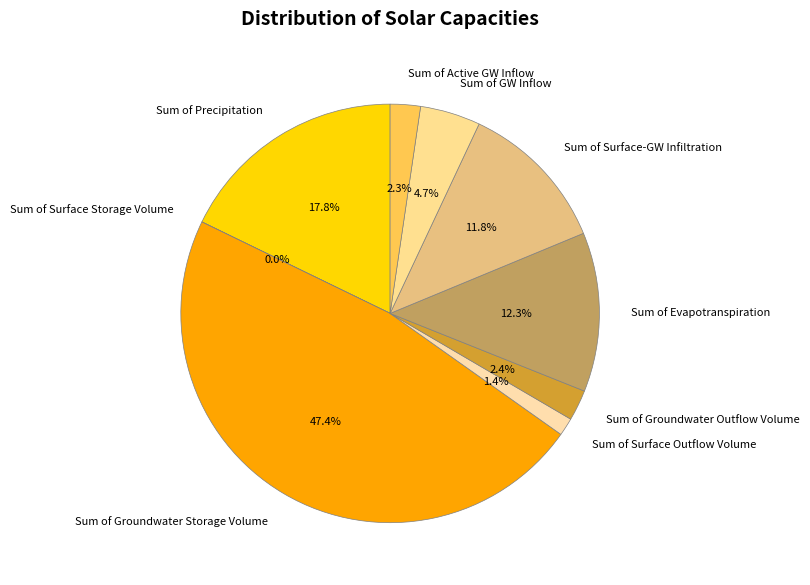

The Sum of GW Inflow slice represents 5% of the pie. True or false?

True